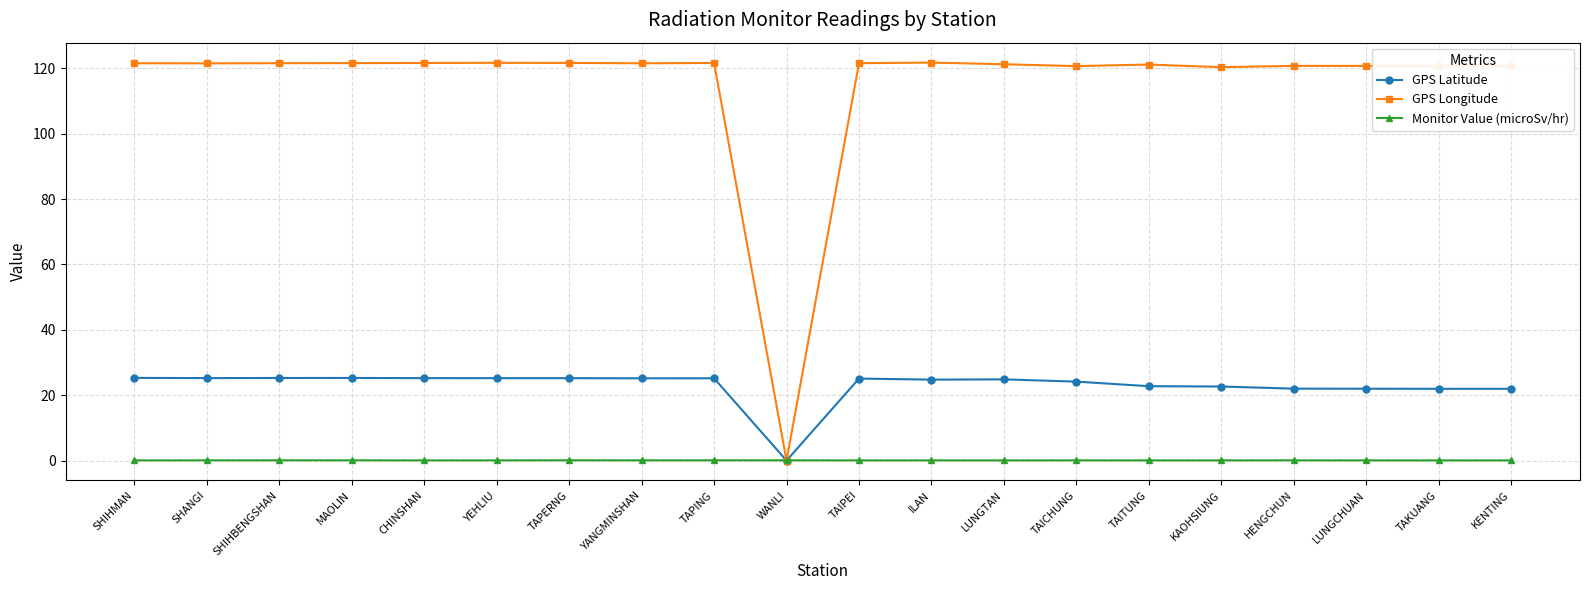

True or false: GPS Longitude has more than 1 points higher than both neighbors.

True